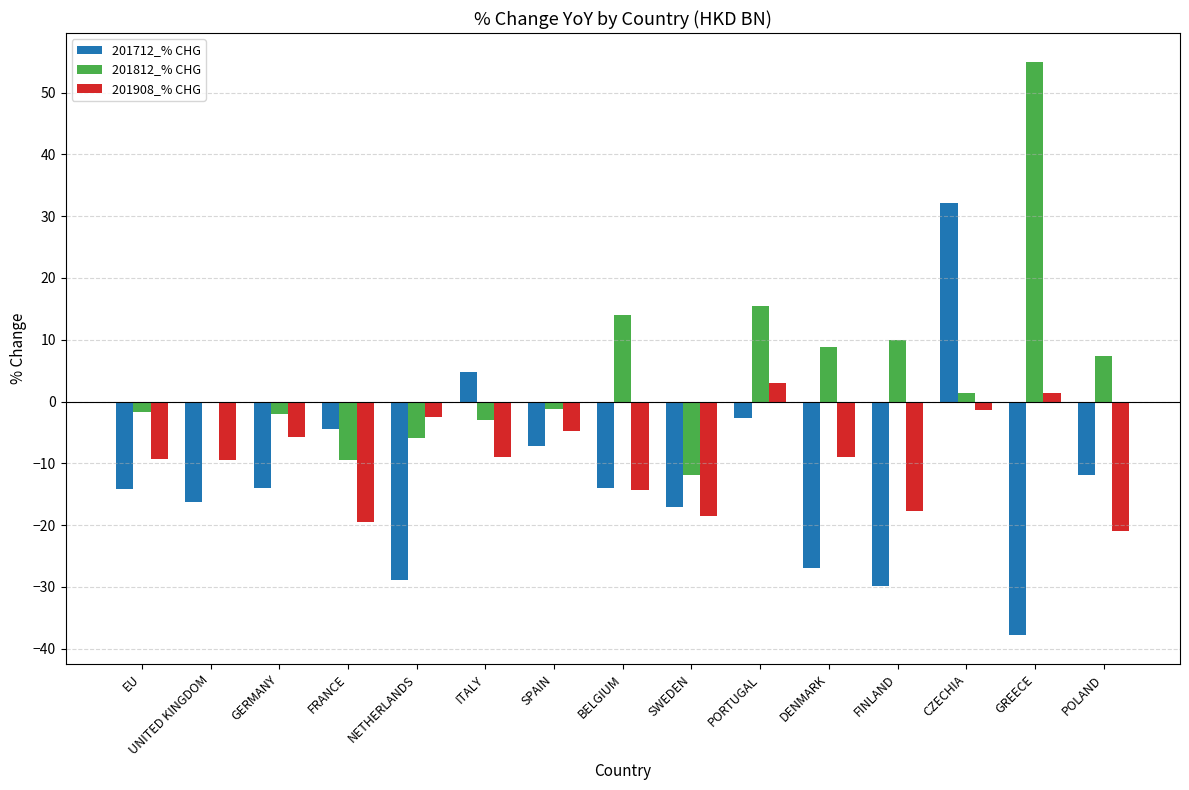

Between EU and BELGIUM, which series saw the biggest shift?

201812_% CHG